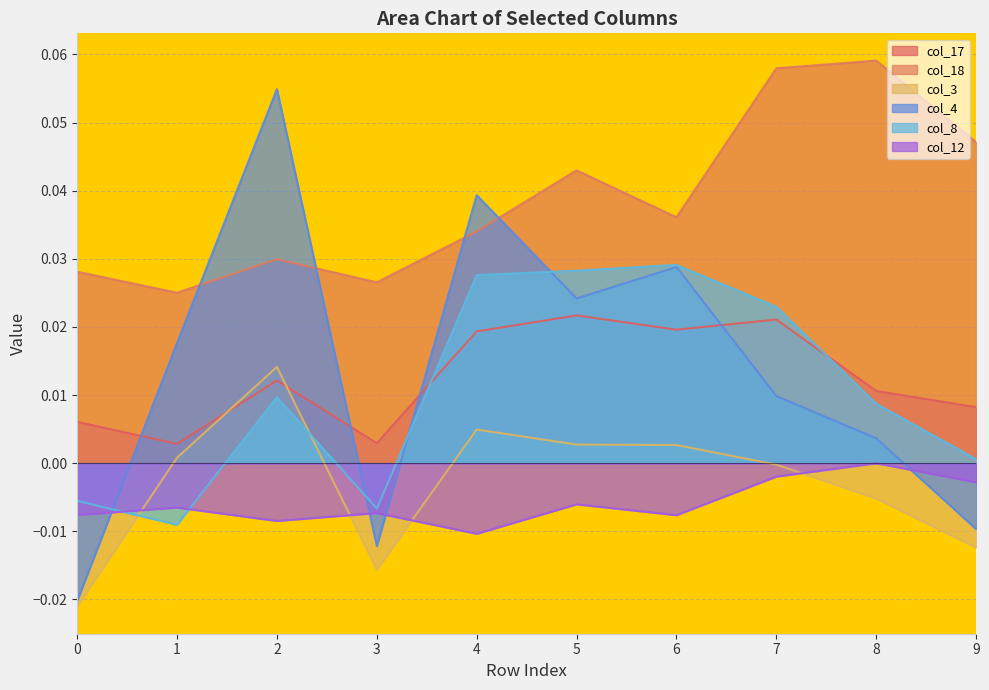

Rank the series at 4 from lowest to highest value.

col_12, col_3, col_17, col_8, col_18, col_4